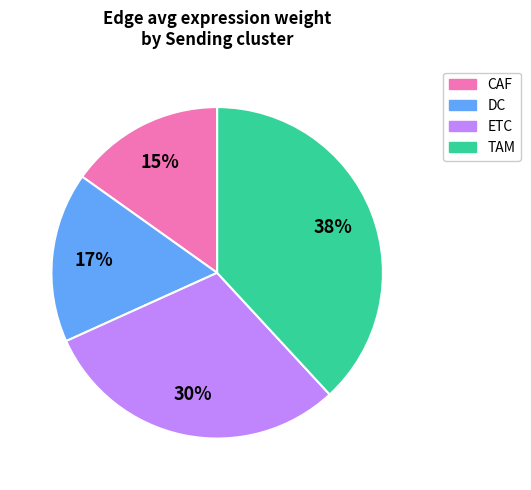

The TAM slice represents 48% of the pie. True or false?

False